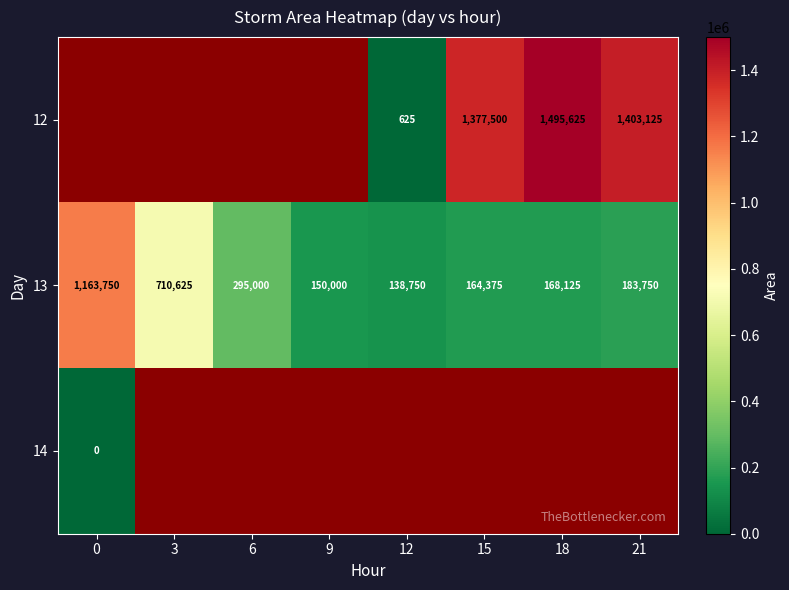

True or false: 12 has a value of 1830254 at 21.

False